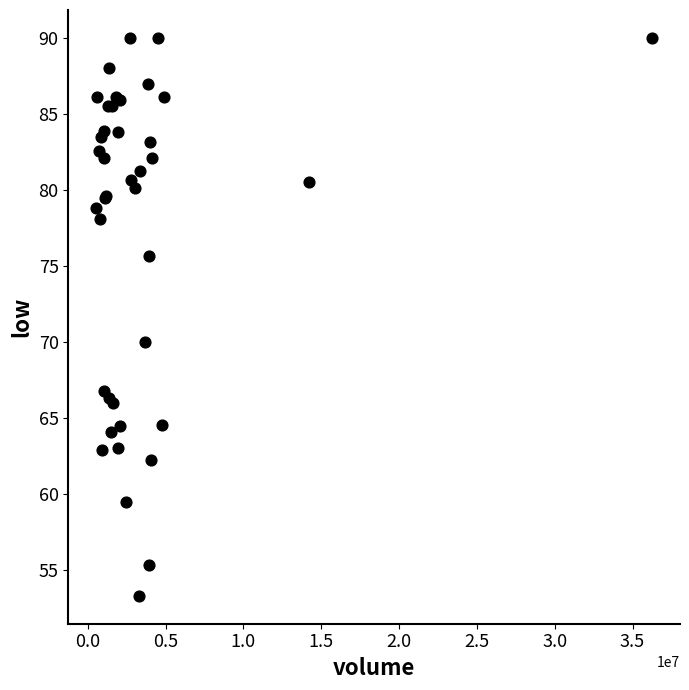

What Y value in the scatter plot is closest to 71?

70.0